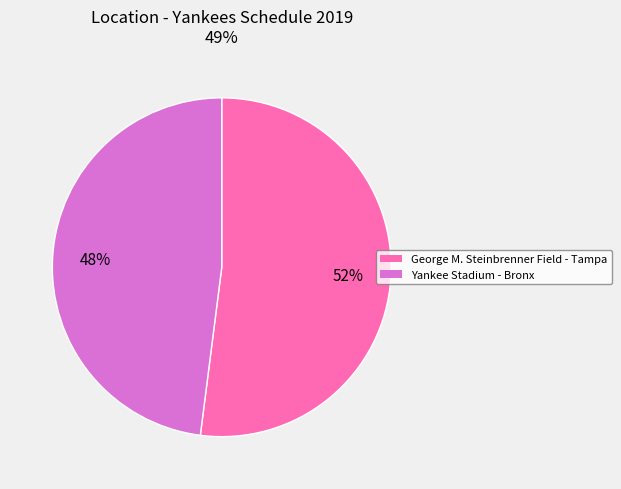

Is the sum of Yankee Stadium - Bronx and George M. Steinbrenner Field - Tampa greater than half?

Yes